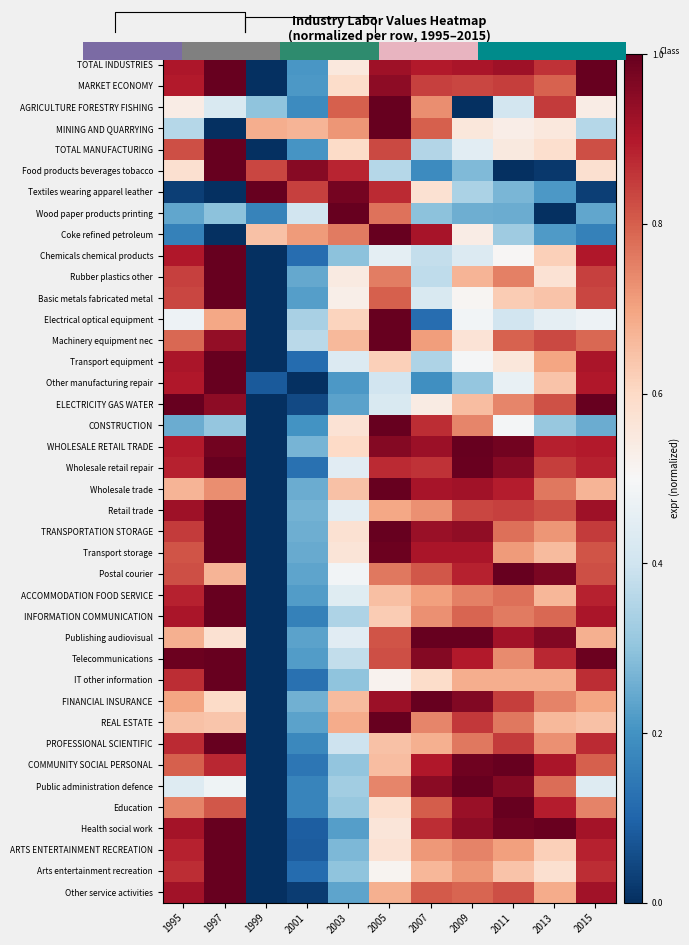

List the series in order of their peak value, lowest first.

Coke refined petroleum, MINING AND QUARRYING, Food products beverages tobacco, Postal courier, Telecommunications, Publishing audiovisual, Electrical optical equipment, Wood paper products printing, REAL ESTATE, Other service activities, Machinery equipment nec, Wholesale retail repair, Rubber plastics other, Transport equipment, Other manufacturing repair, Textiles wearing apparel leather, Chemicals chemical products, Arts entertainment recreation, ELECTRICITY GAS WATER, ACCOMMODATION FOOD SERVICE, FINANCIAL INSURANCE, ARTS ENTERTAINMENT RECREATION, Transport storage, Basic metals fabricated metal, IT other information, TRANSPORTATION STORAGE, AGRICULTURE FORESTRY FISHING, Retail trade, Public administration defence, INFORMATION COMMUNICATION, Wholesale trade, Education, Health social work, CONSTRUCTION, WHOLESALE RETAIL TRADE, TOTAL MANUFACTURING, PROFESSIONAL SCIENTIFIC, COMMUNITY SOCIAL PERSONAL, MARKET ECONOMY, 0.0